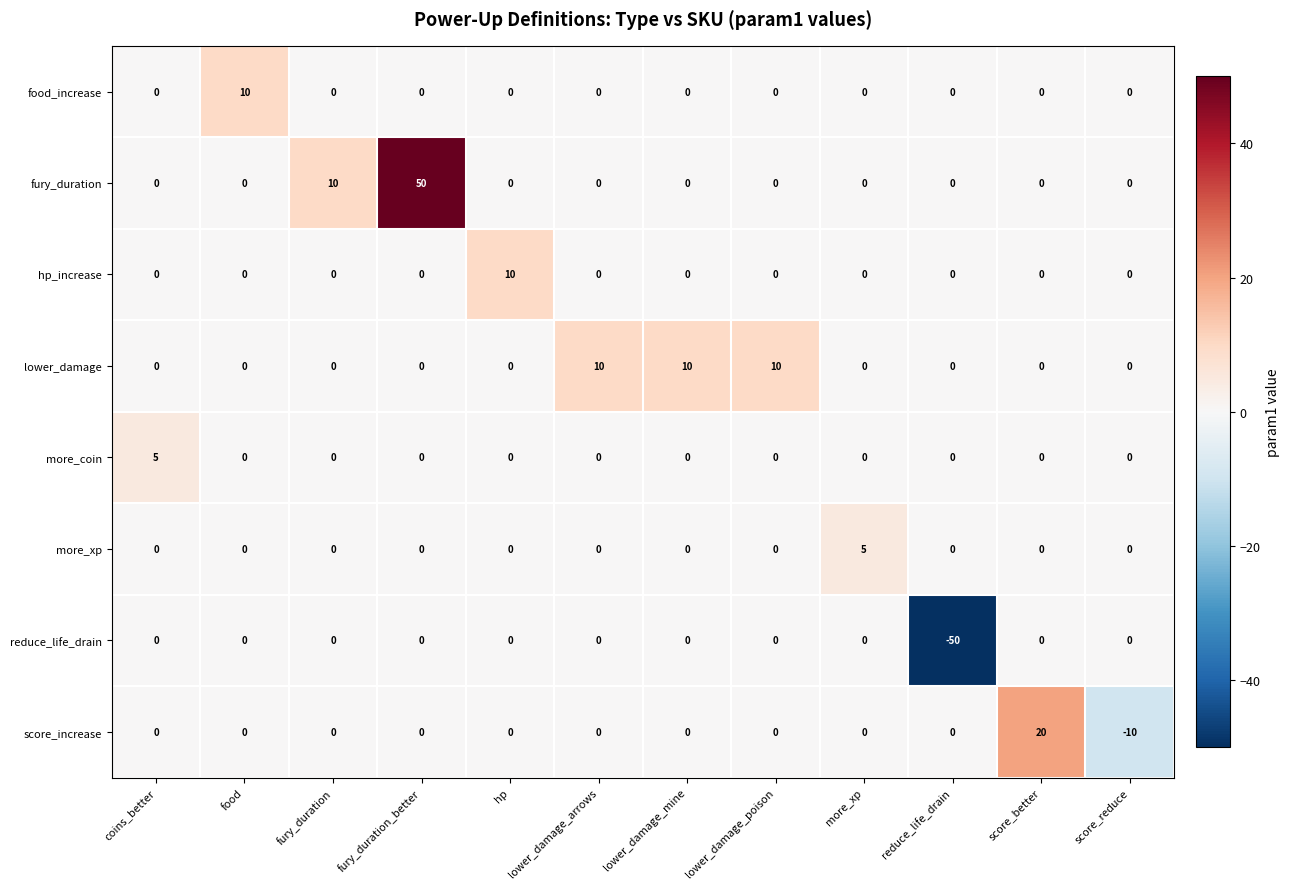

At which label is reduce_life_drain closest to -25?

coins_better